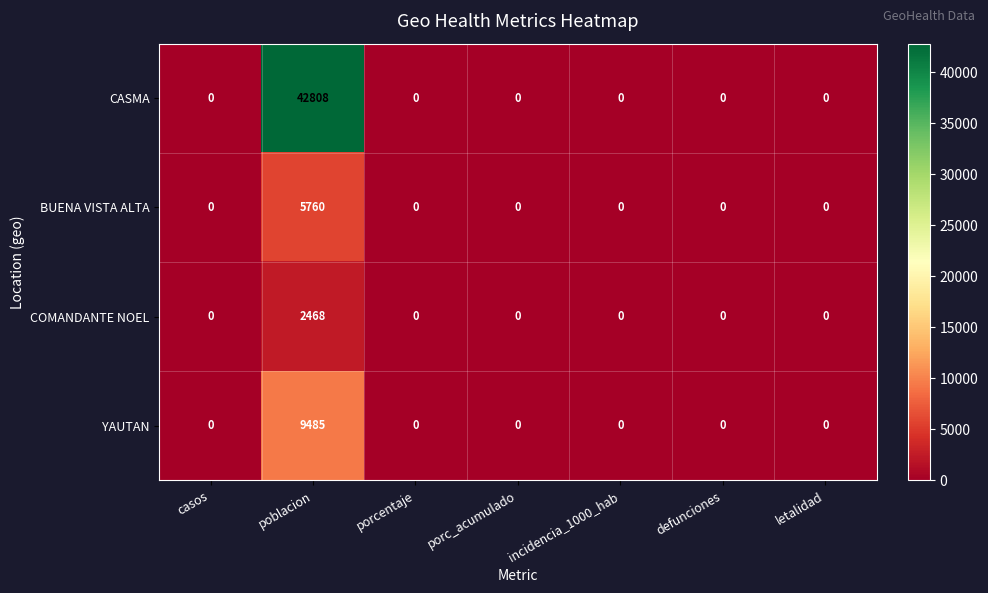

Reading left to right, extract all data points from this chart.

CASMA: 0	42808	0	0	0	0	0
BUENA VISTA ALTA: 0	5760	0	0	0	0	0
COMANDANTE NOEL: 0	2468	0	0	0	0	0
YAUTAN: 0	9485	0	0	0	0	0